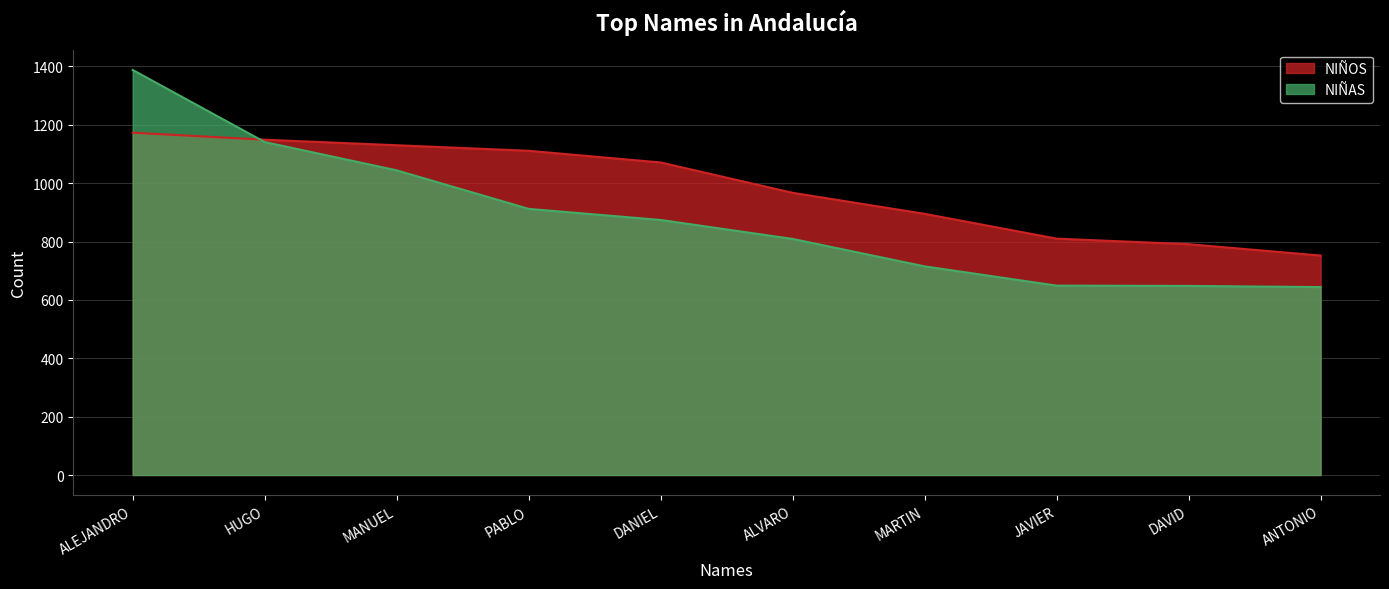

True or false: NIÑAS has a value of 141 at JAVIER.

False